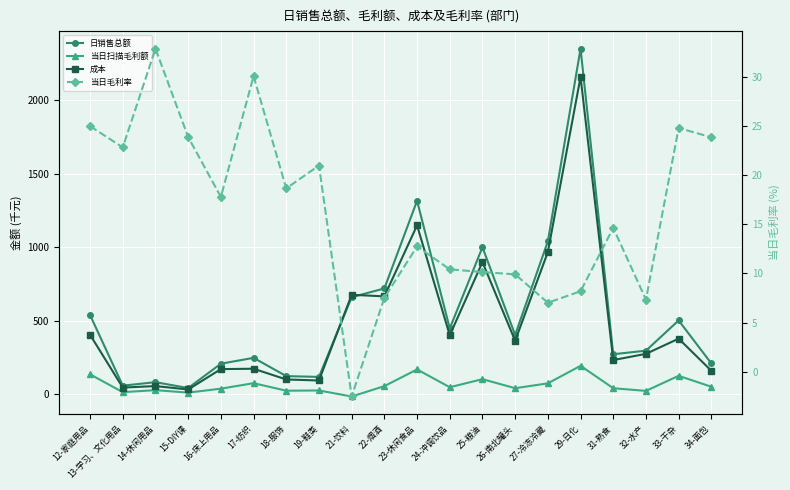

What is the difference between the highest and lowest values at 22-烟酒?

711.6